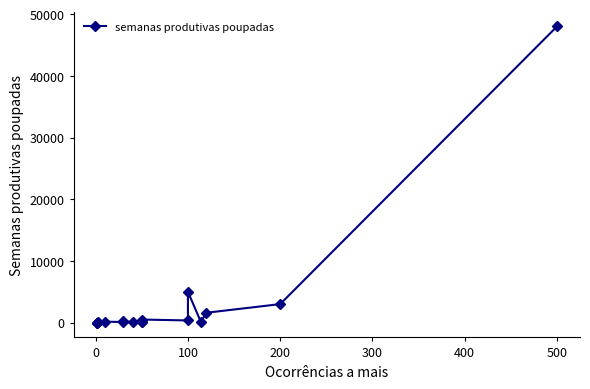

How many points are higher than both their immediate neighbors (excluding endpoints)?

4